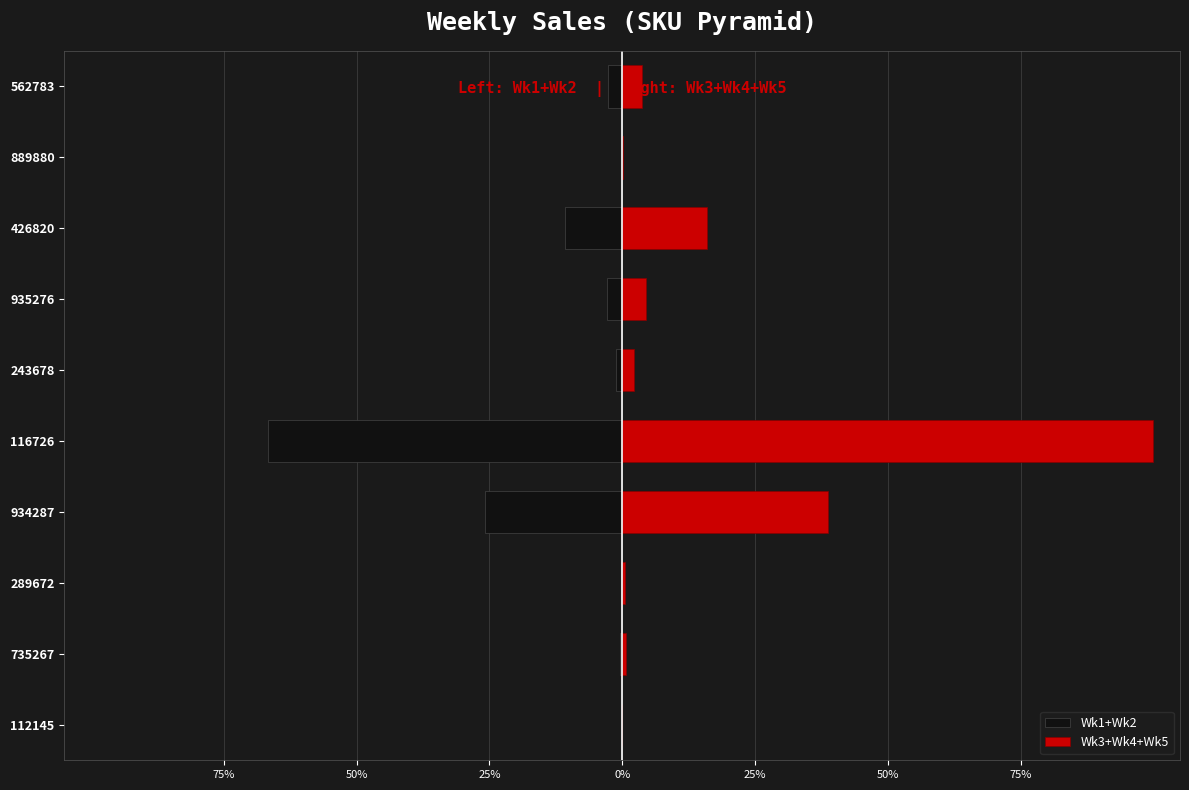

Which has a higher value, 562783 or 112145?

112145